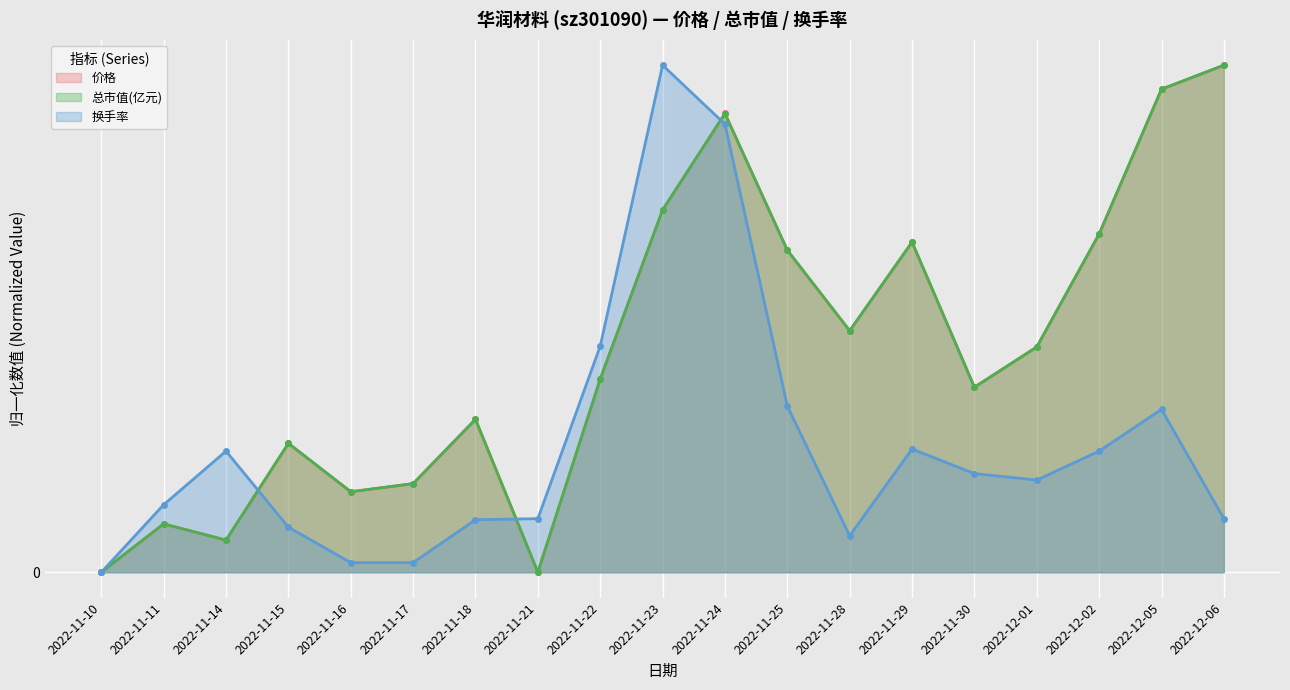

What are all the series names shown in the legend?

价格, 总市值(亿元), 换手率